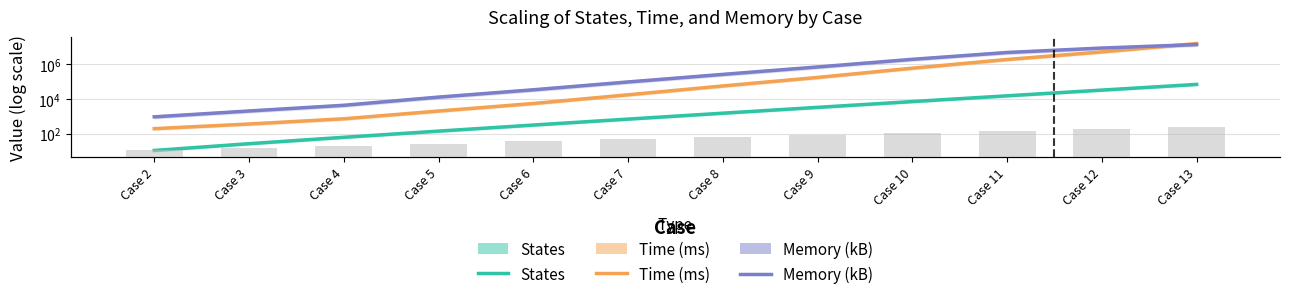

List the labels in order of States value, smallest first.

Case 2, Case 3, Case 4, Case 5, Case 6, Case 7, Case 8, Case 9, Case 10, Case 11, Case 12, Case 13